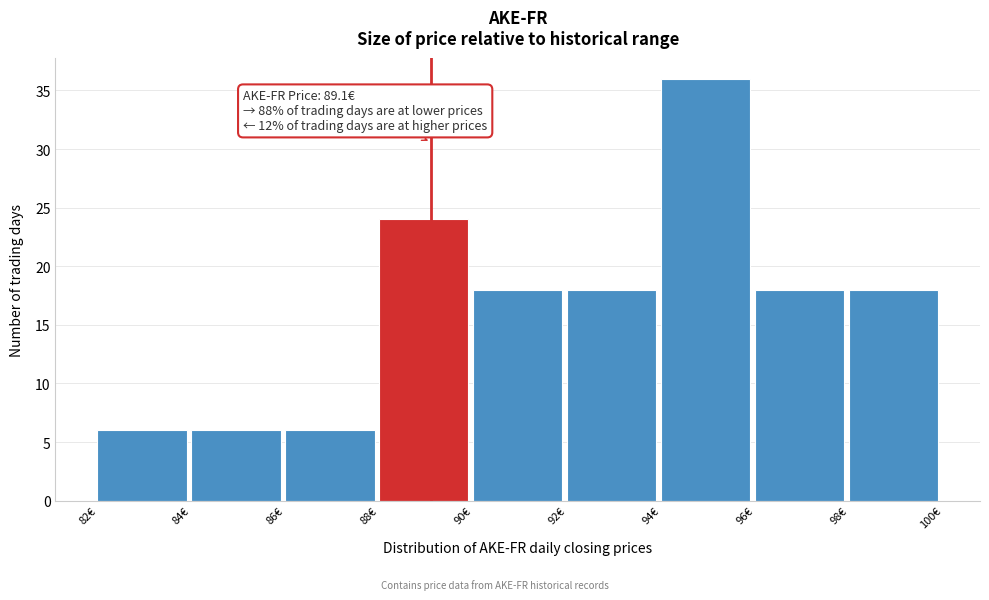

Which range on the x-axis has the tallest bar?

94 to 96